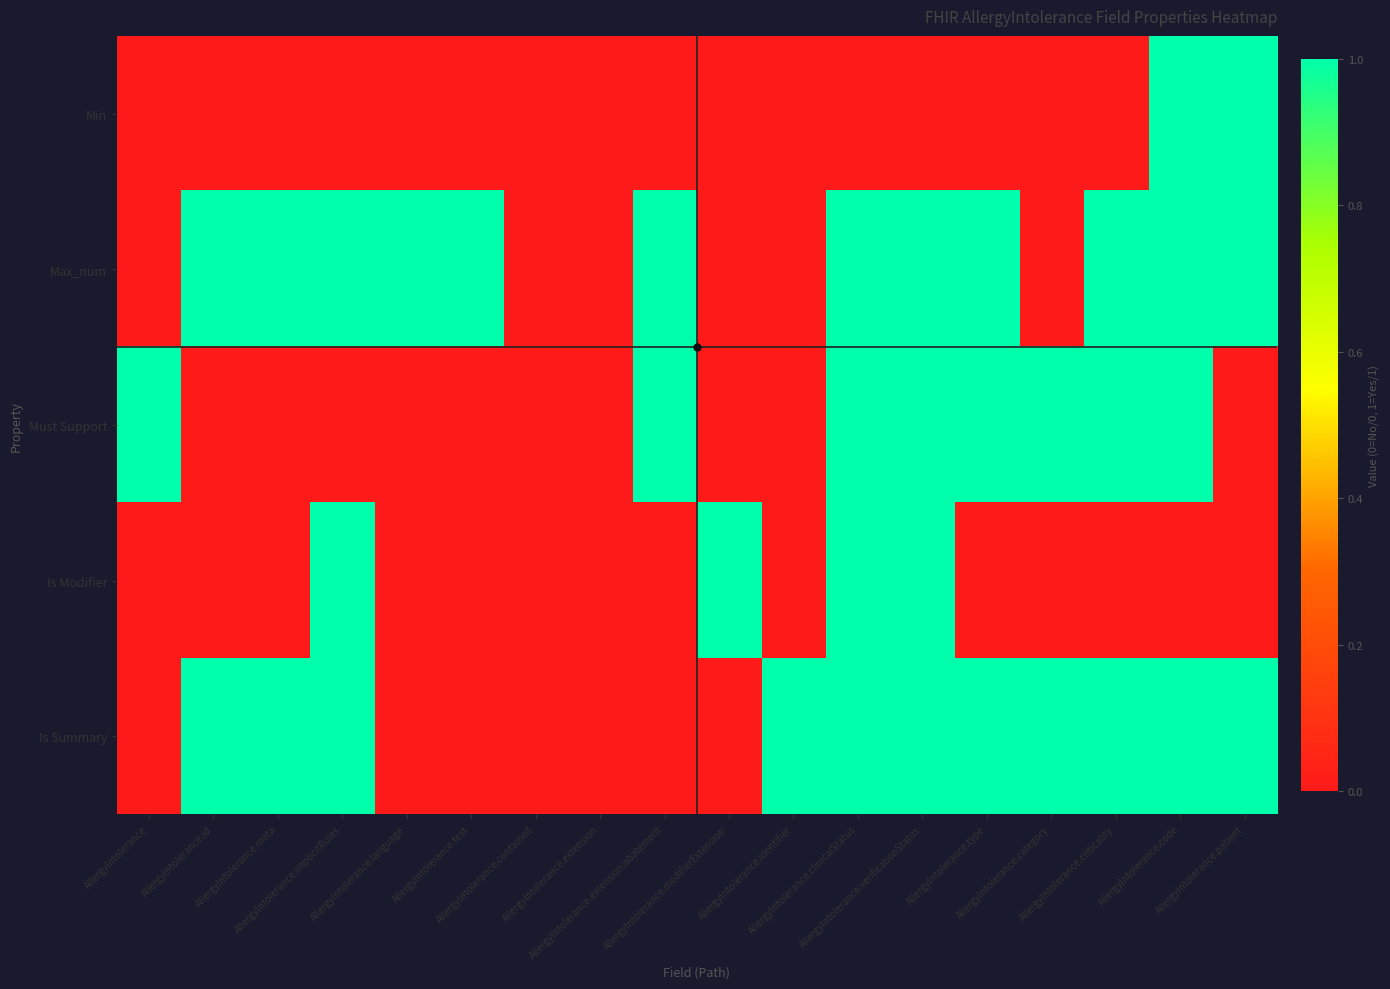

What is the difference between the highest and lowest values at AllergyIntolerance?

1